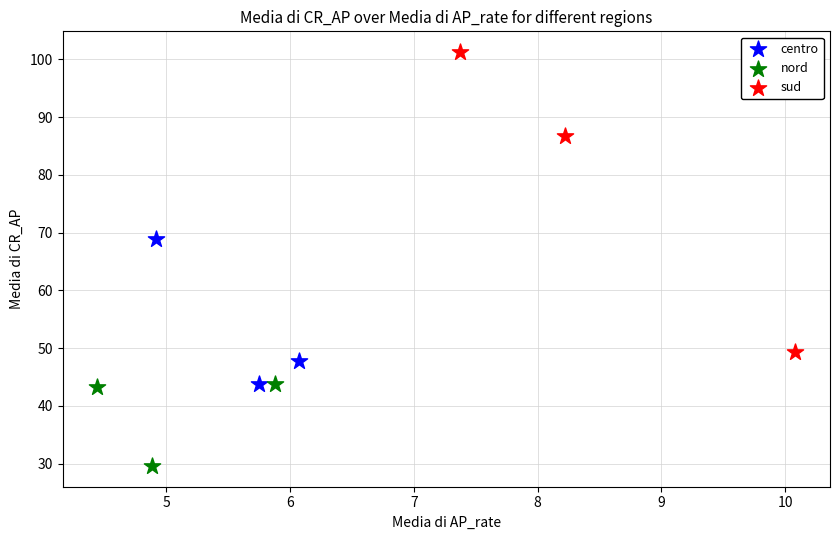

Which series reaches the maximum Y coordinate?

sud